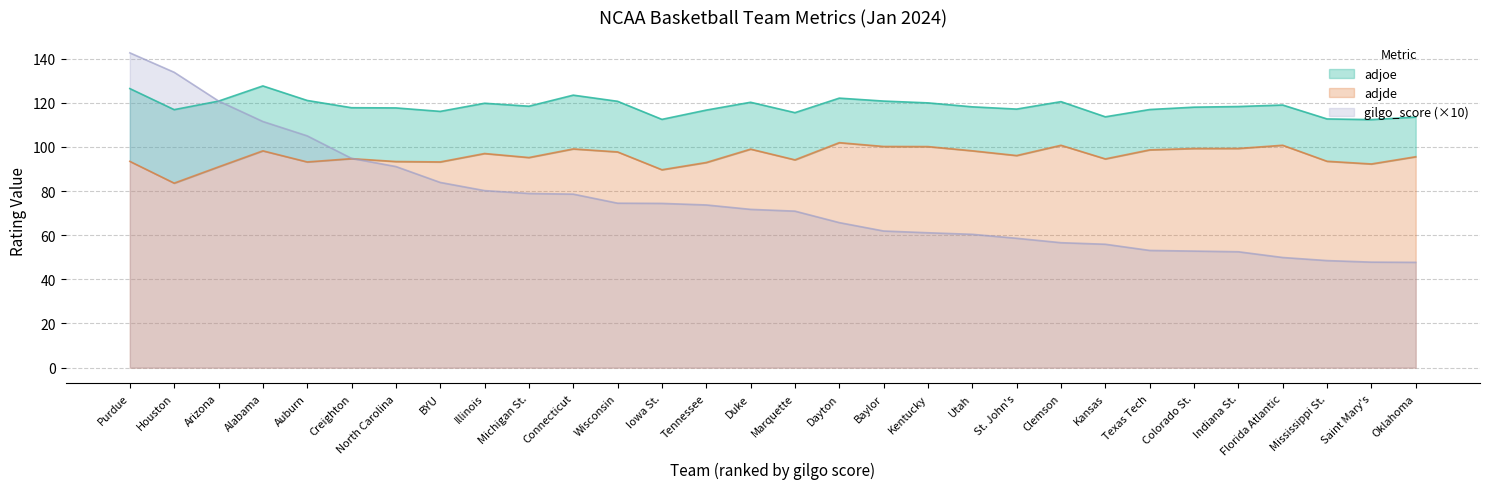

The value of adjde at Iowa St. is 89.7. True or false?

True